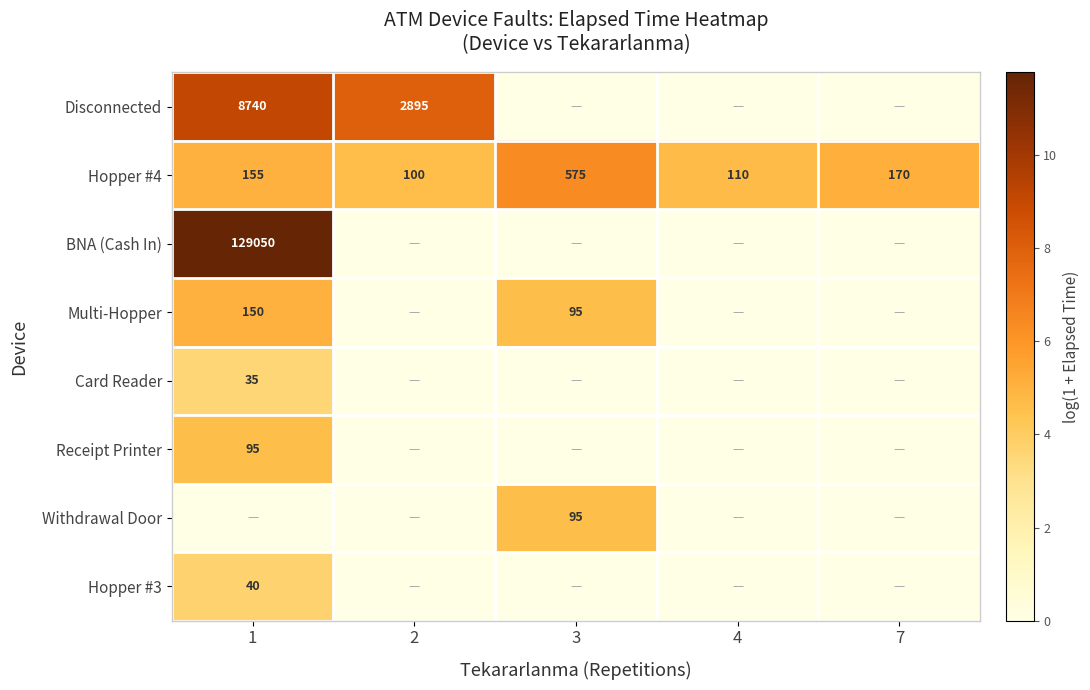

What is the difference between the maximum and minimum values in the Hopper #4 series?

475